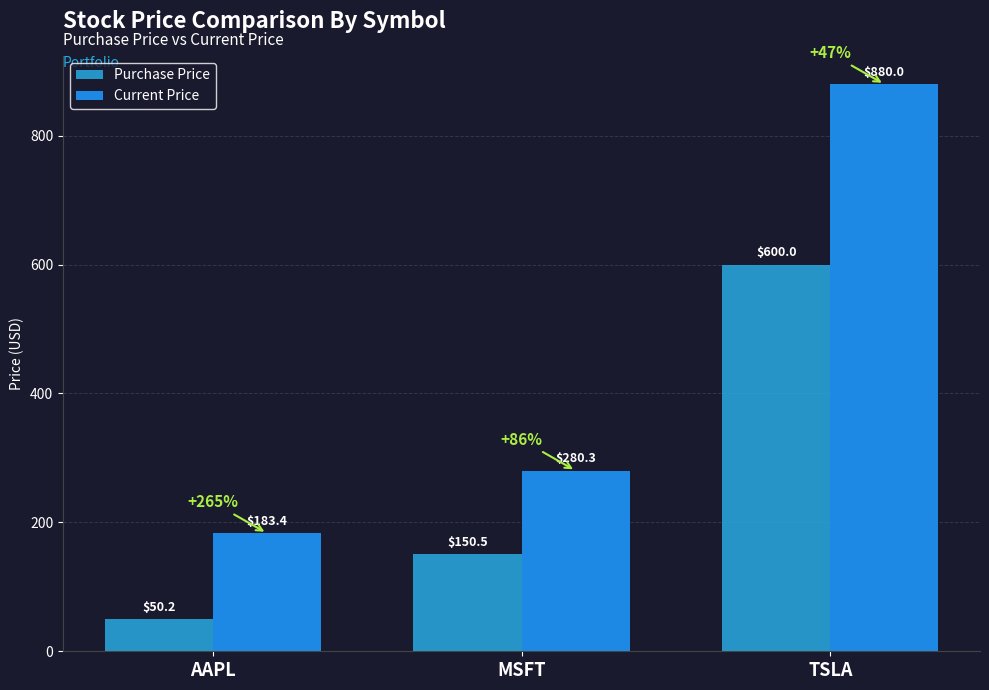

List the series in order of their peak value, lowest first.

Purchase Price, Current Price